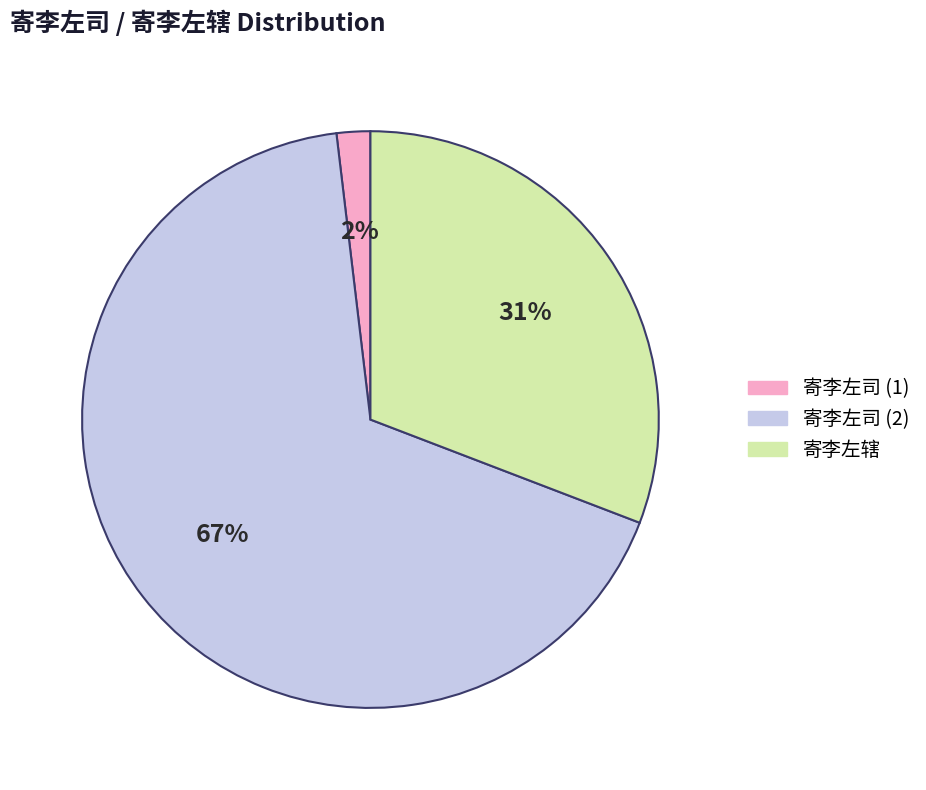

Is there any slice that represents more than half of the pie?

Yes